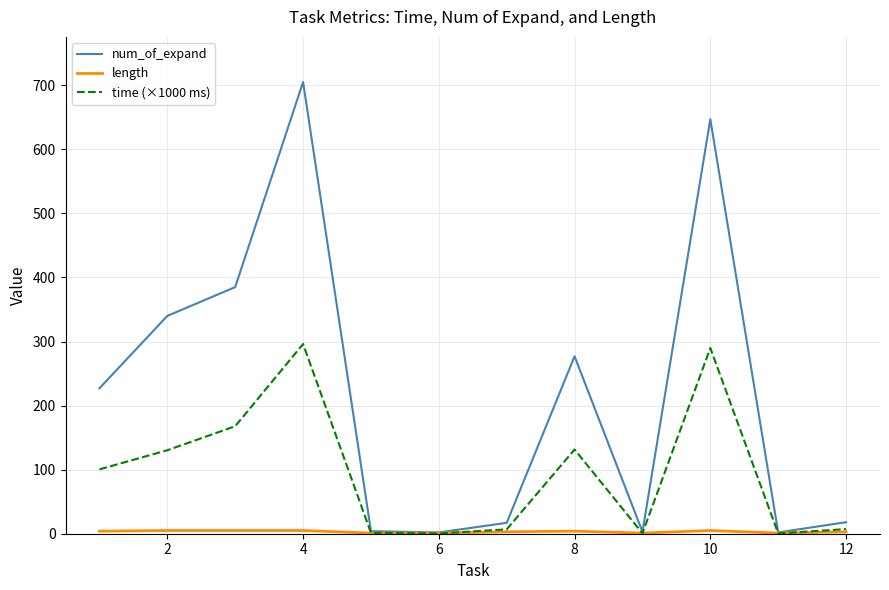

What is the maximum value shown in the chart?

705.0